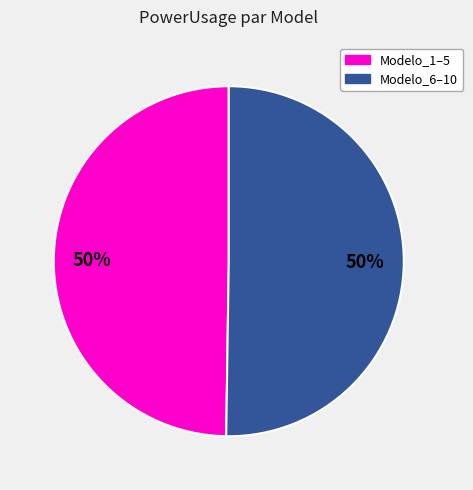

Count the number of slices in the pie.

2